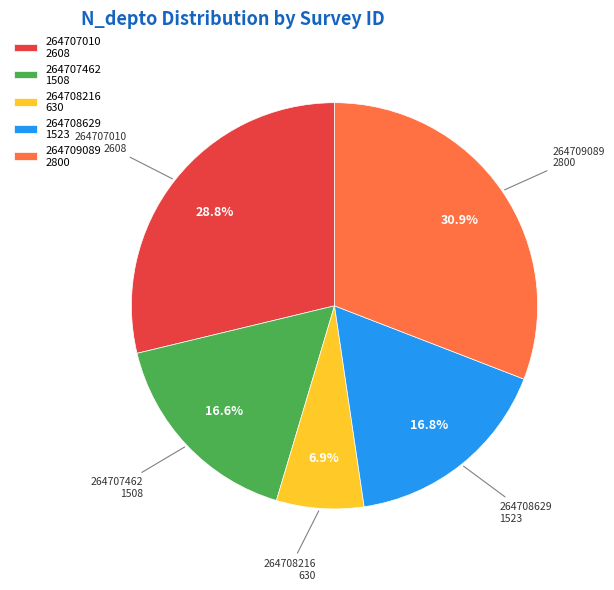

To the nearest percent, what is the difference between the largest and smallest slice percentages?

24%